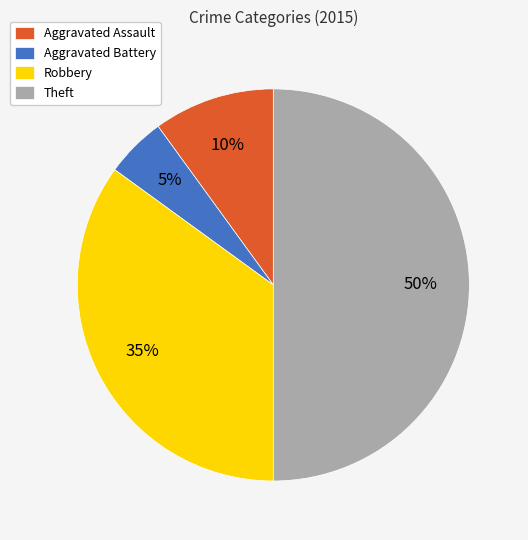

Which category has the smallest portion of the pie?

Aggravated Battery